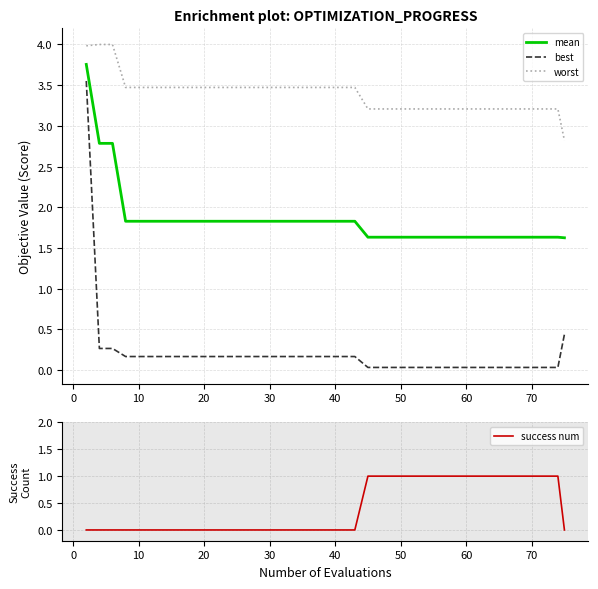

What is the difference between the maximum and second lowest values in the worst series?

0.8